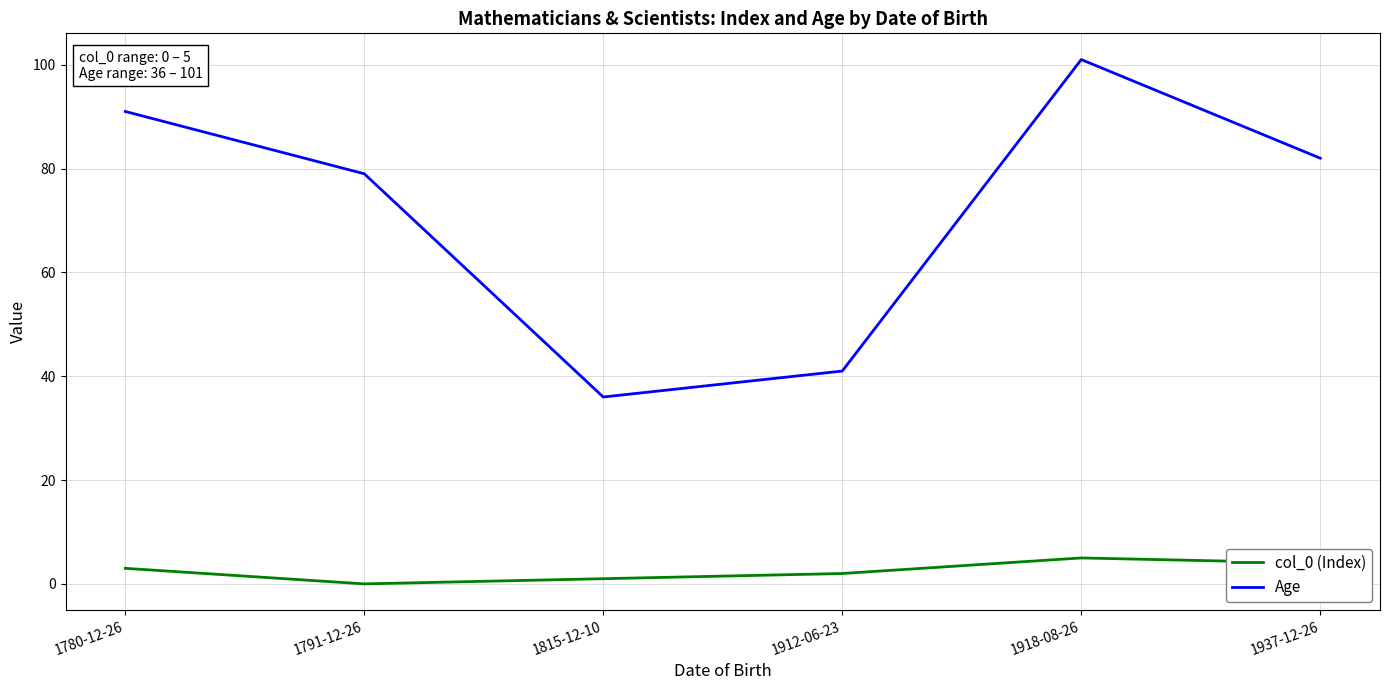

At which category is the sum across all series the highest?

1918-08-26